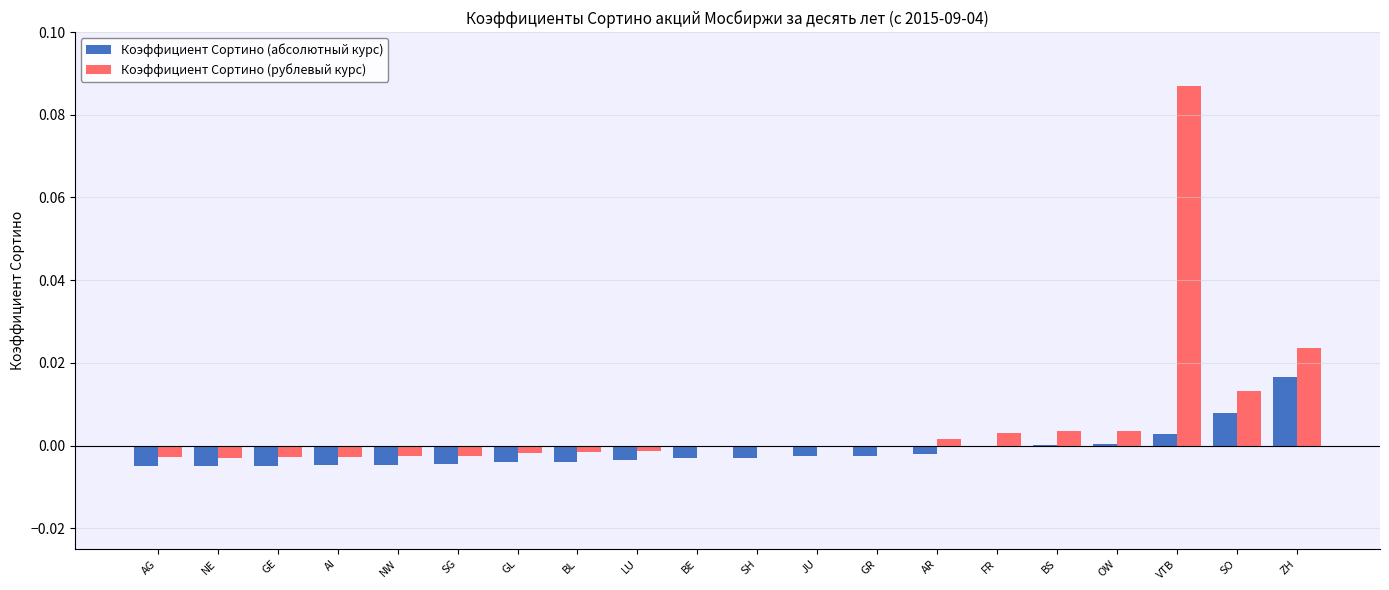

Is the value of Коэффициент Сортино (абсолютный курс) at BL greater than the value of Коэффициент Сортино (рублевый курс) at BS?

No